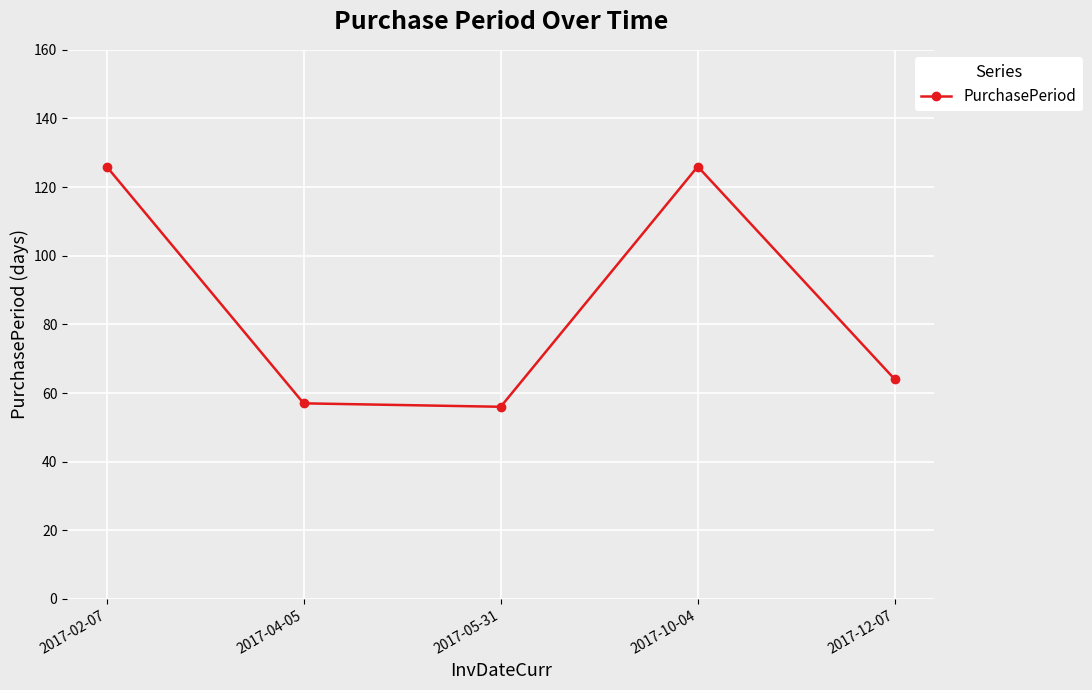

What is the minimum value shown in the chart?

56